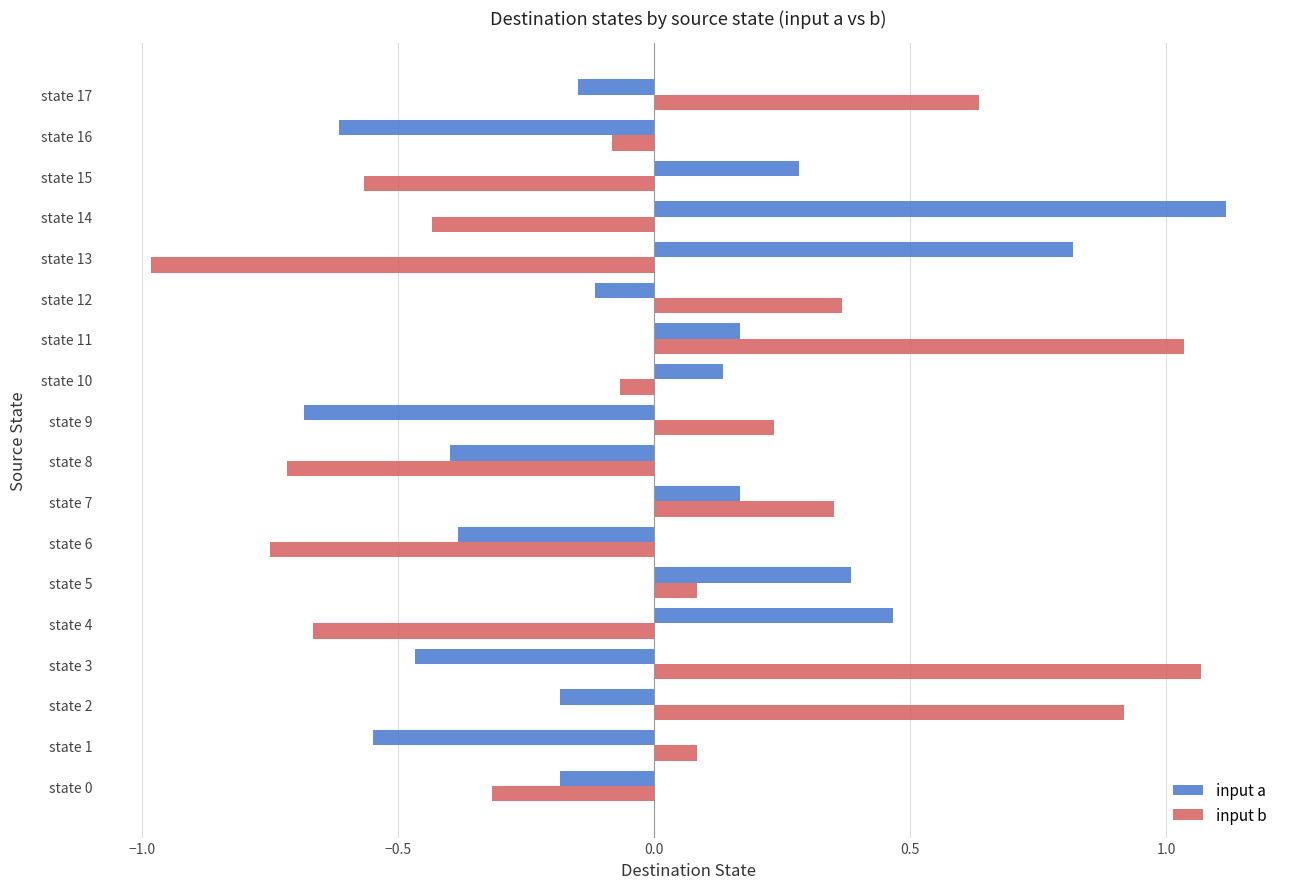

What are all the series names shown in the legend?

input a, input b